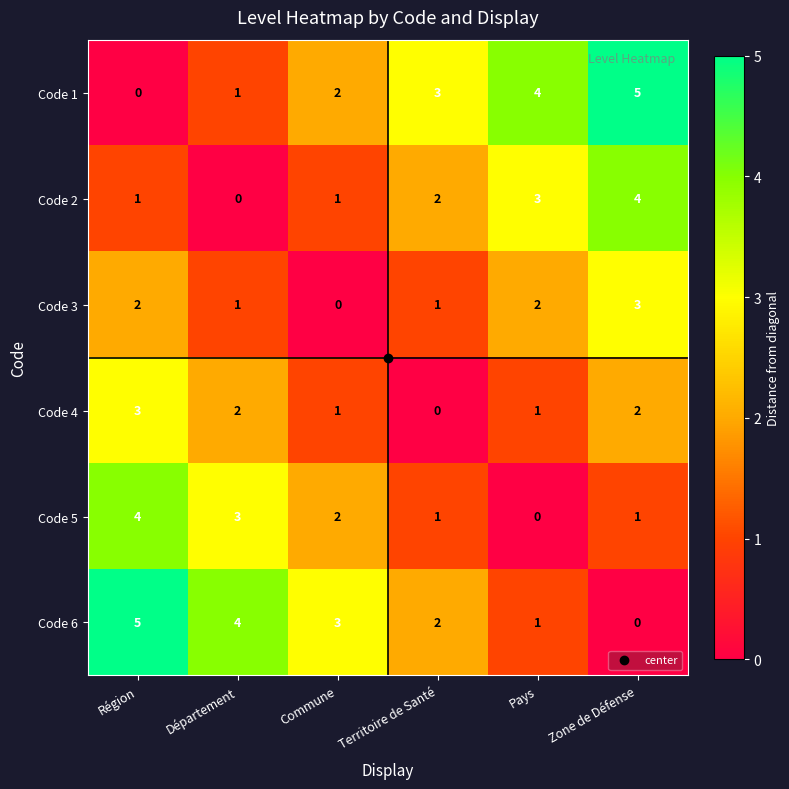

What is the difference between the second highest and minimum values in the Code 5 series?

3